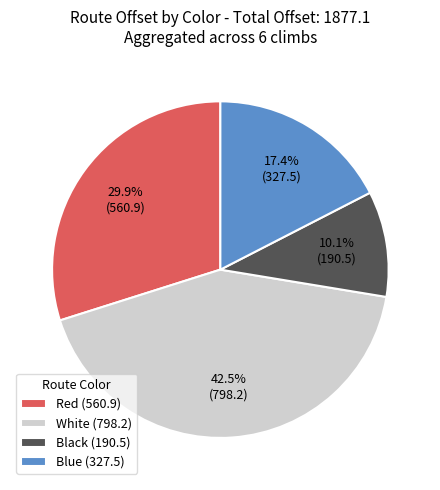

What portion of the pie excludes Red (560.9)?

70.1%